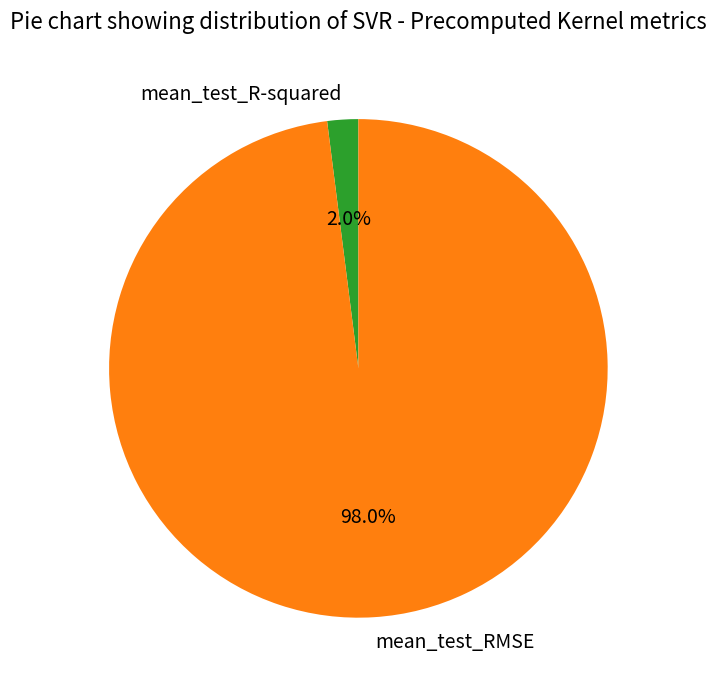

To the nearest percent, what is the combined percentage of mean_test_RMSE and mean_test_R-squared?

100%